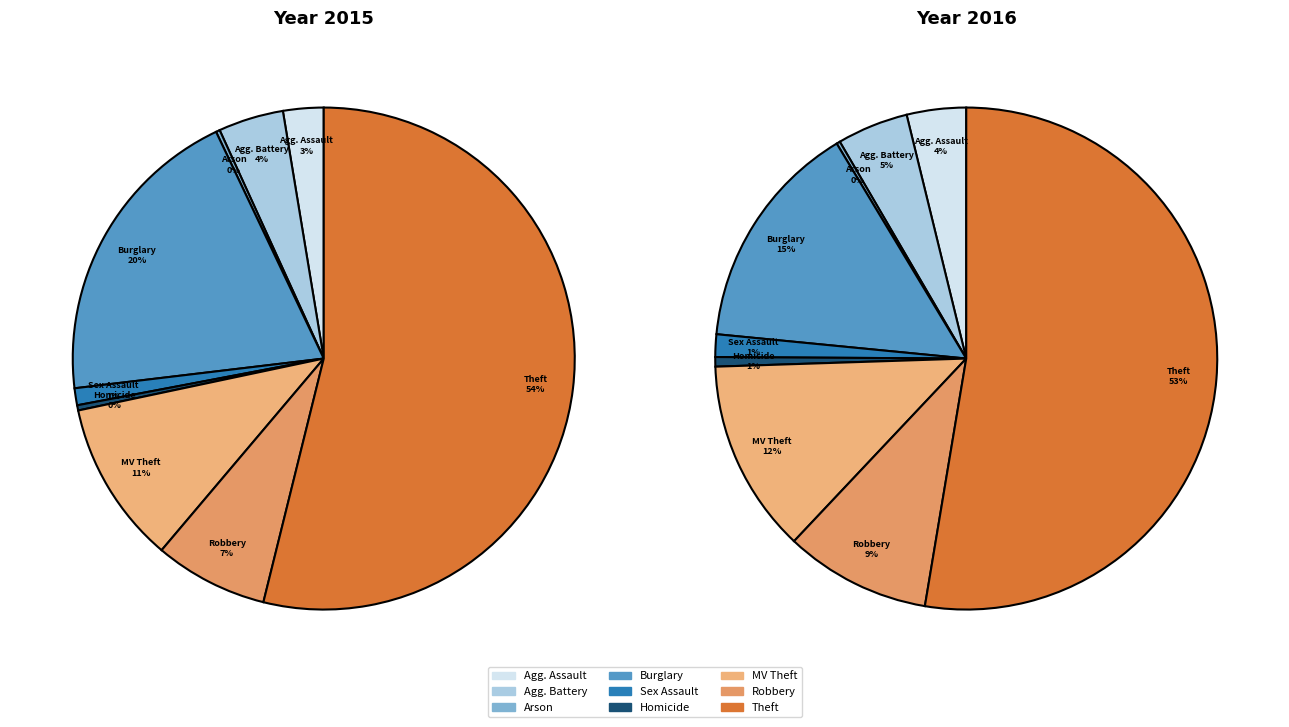

What is the ratio of the value at Criminal Sexual Assault to the value at Burglary?

0.1